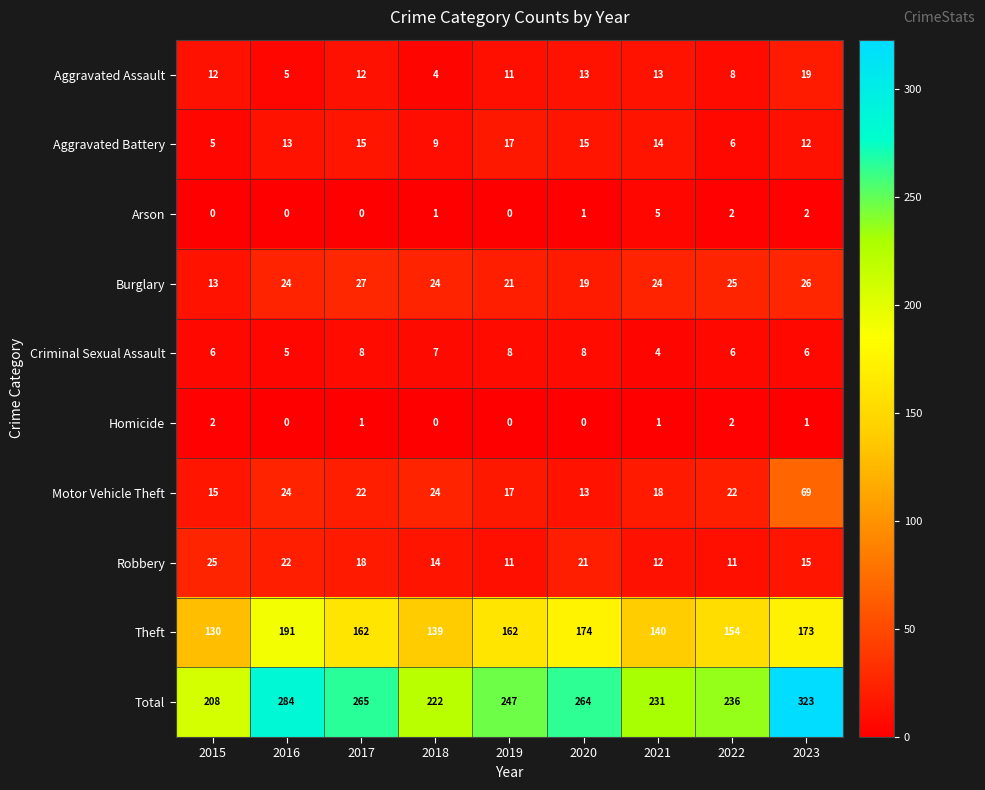

Where does the Total series first go above 247?

2016